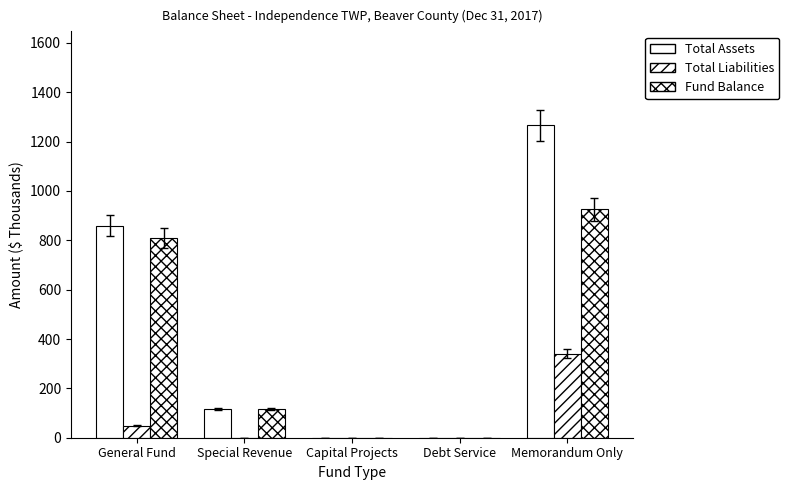

What position from the left is Memorandum Only?

5